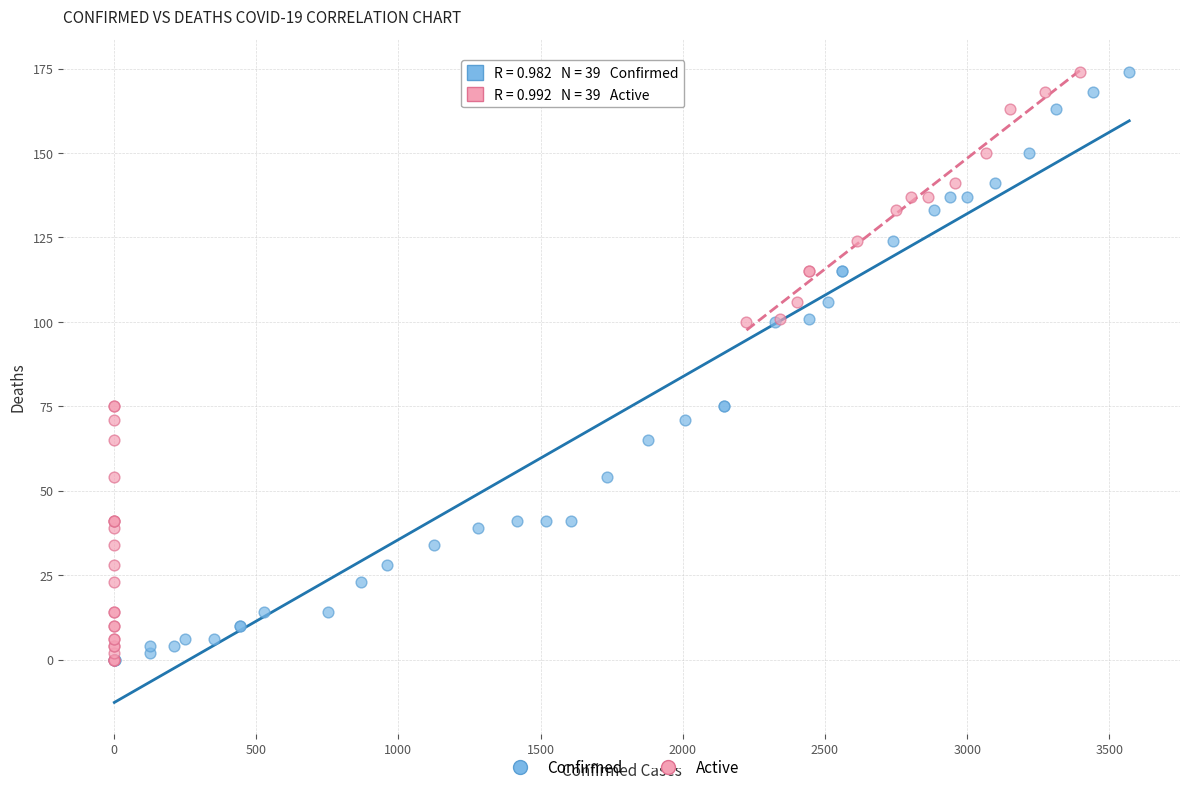

What are all the series names shown in the legend?

Confirmed, Active